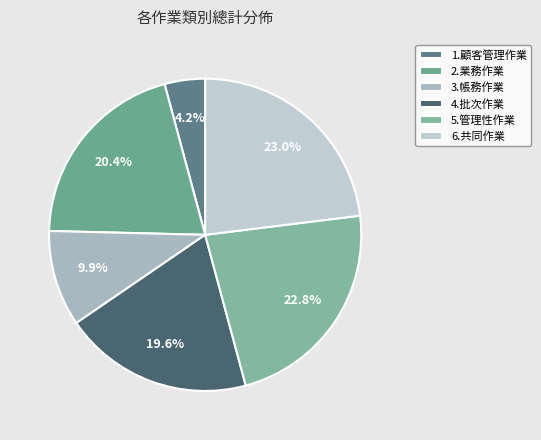

Does 3.帳務作業 represent more than half of the total?

No